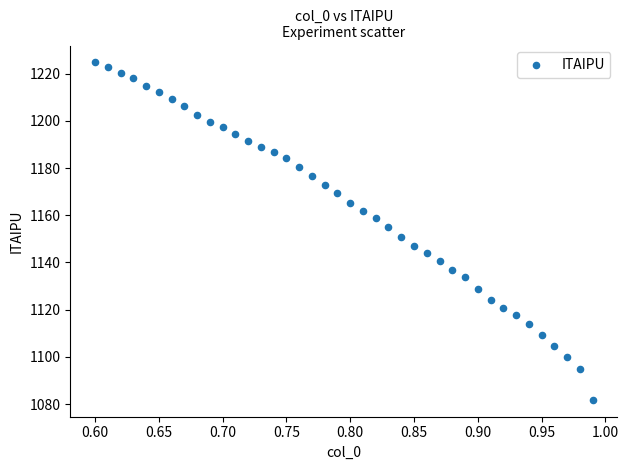

How many points are shown in the scatter plot?

40